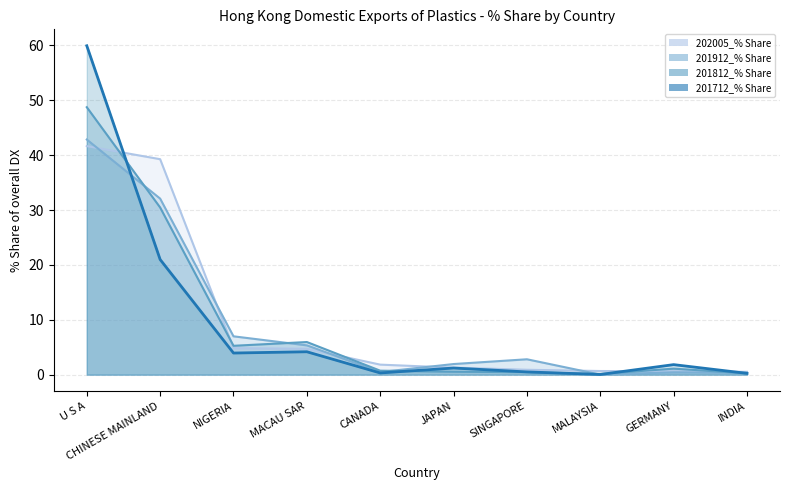

At which category does 201712_% Share reach its first local valley?

NIGERIA